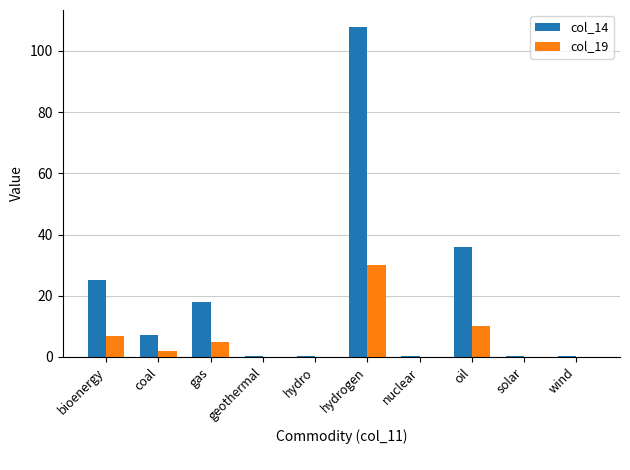

What is the greatest value displayed?

108.0